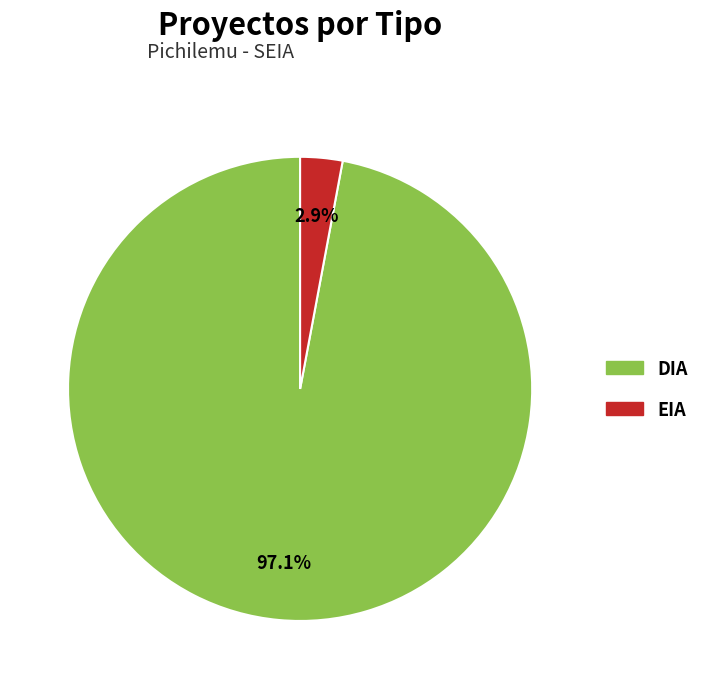

To the nearest percent, what is the difference between the EIA and DIA slice percentages?

94%